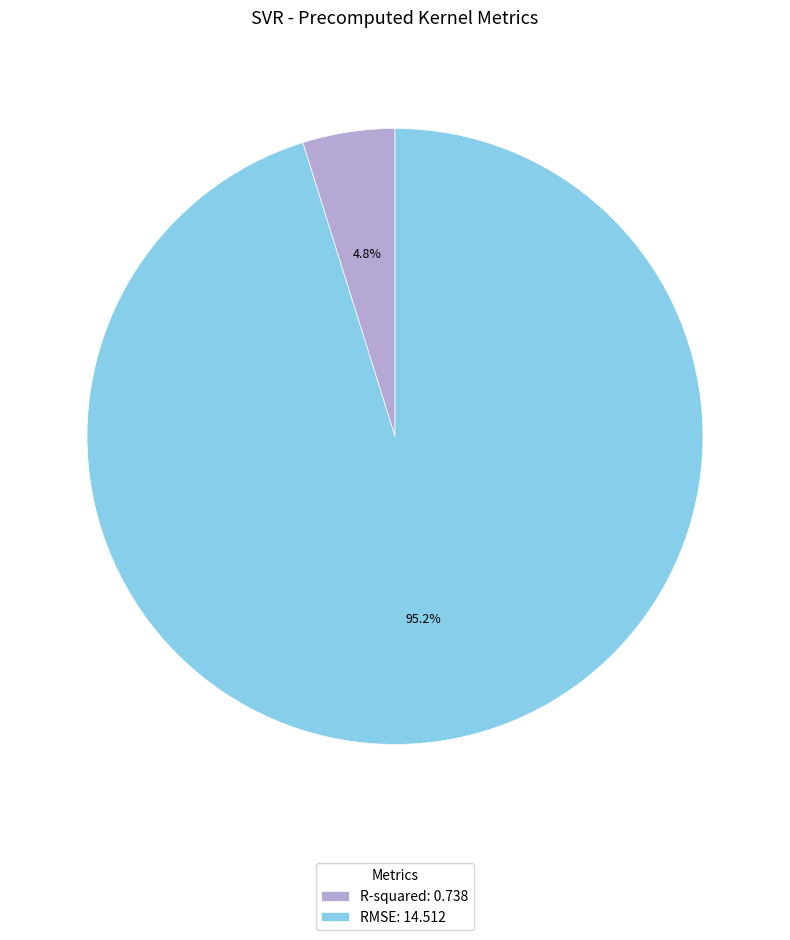

To the nearest percent, what is the average slice percentage?

50%